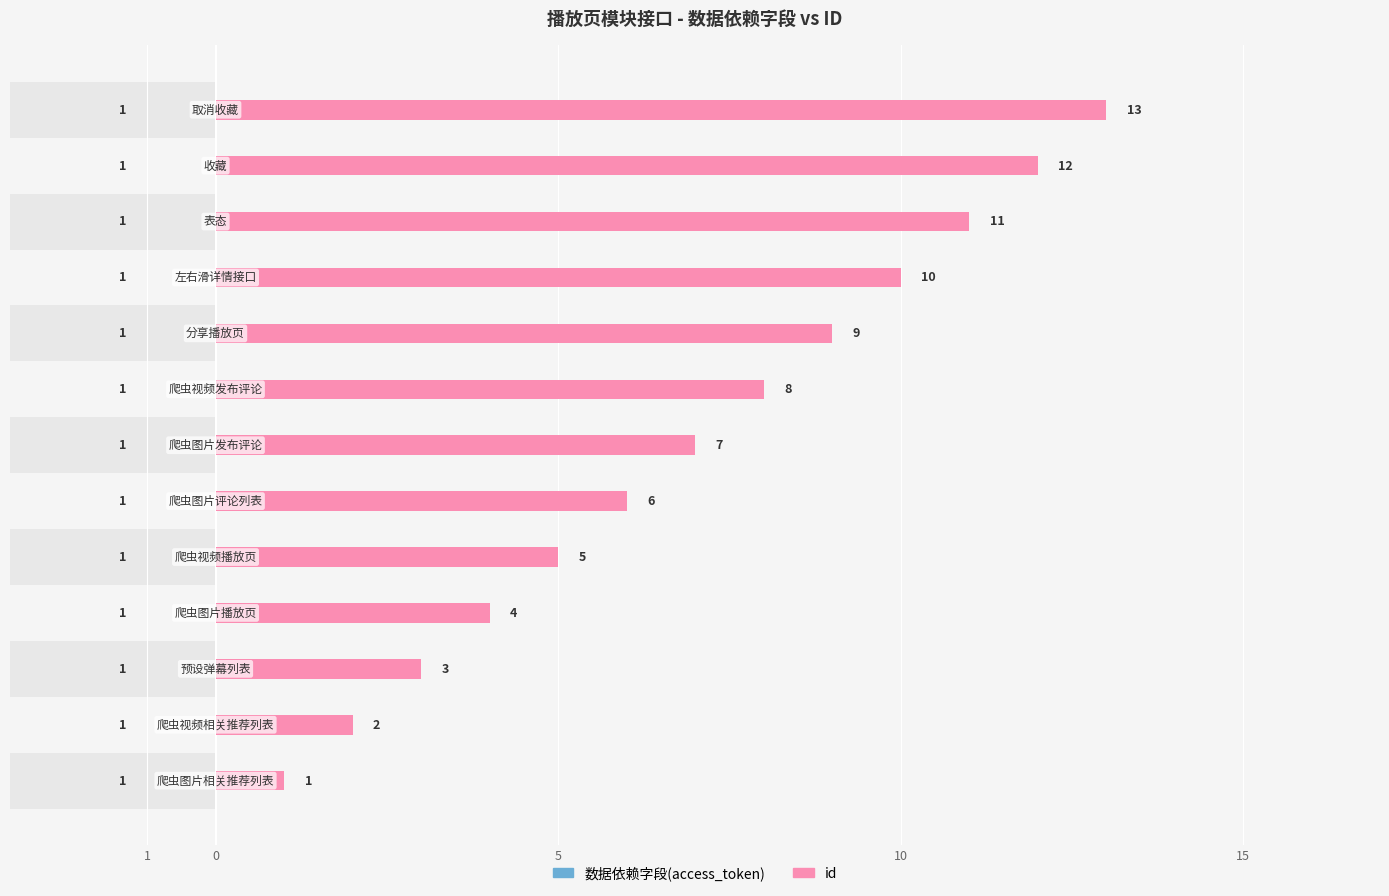

What is the label of the 10th bar from the right?

10